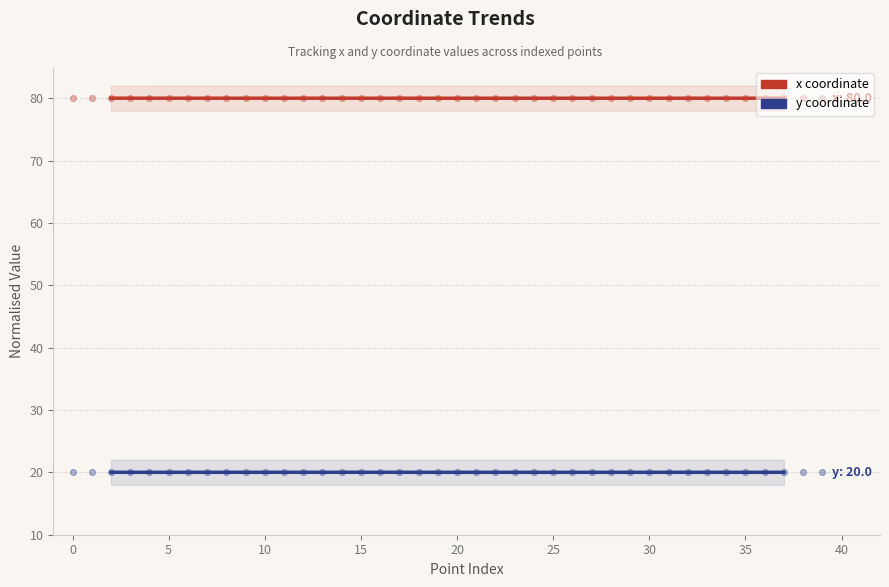

Is the value of y coordinate at 19 greater than the value of x coordinate at 34?

No